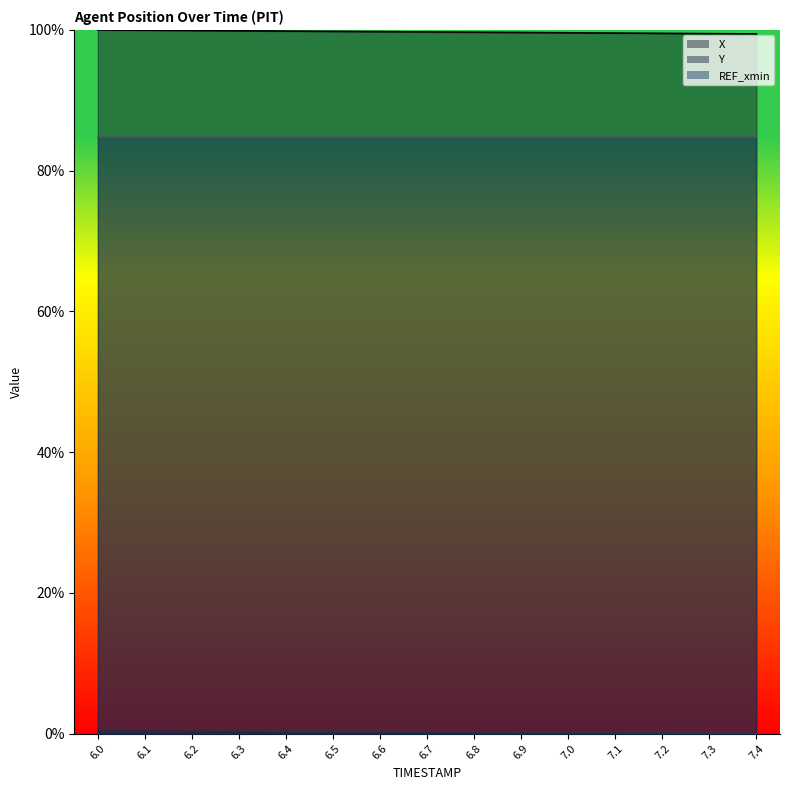

At how many categories does at least one series exceed 65?

15